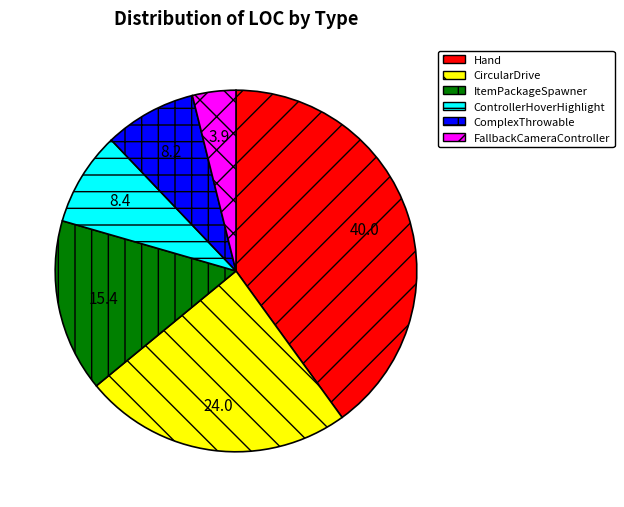

Does any single category account for the majority?

No